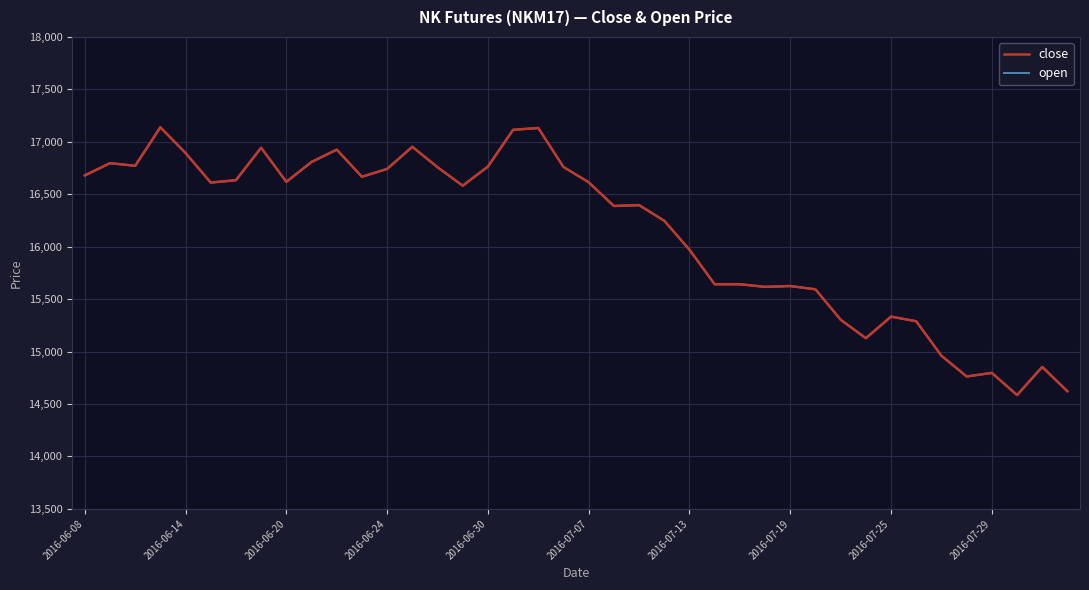

True or false: close and open intersect in this chart.

False